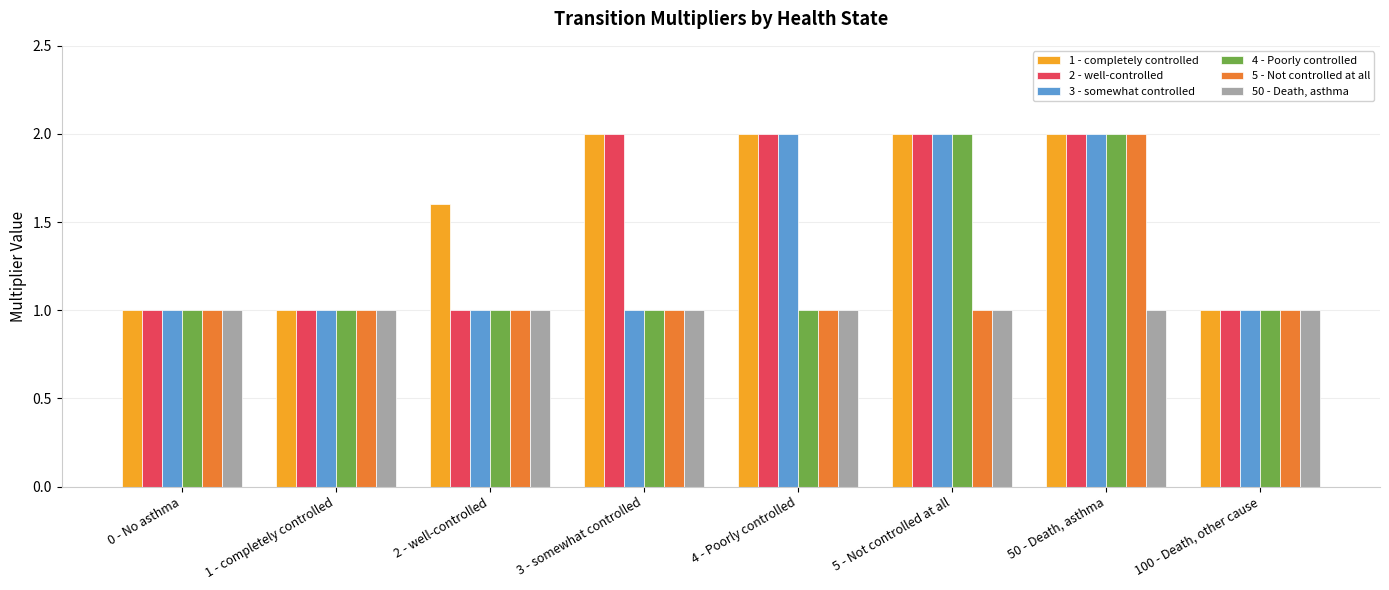

Reading left to right, what are all the values shown in this chart?

1 - completely controlled: 0 - No asthma=1.0	1 - completely controlled=1.0	2 - well-controlled=1.6	3 - somewhat controlled=2.0	4 - Poorly controlled=2.0	5 - Not controlled at all=2.0	50 - Death, asthma=2.0	100 - Death, other cause=1.0
2 - well-controlled: 0 - No asthma=1.0	1 - completely controlled=1.0	2 - well-controlled=1.0	3 - somewhat controlled=2.0	4 - Poorly controlled=2.0	5 - Not controlled at all=2.0	50 - Death, asthma=2.0	100 - Death, other cause=1.0
3 - somewhat controlled: 0 - No asthma=1.0	1 - completely controlled=1.0	2 - well-controlled=1.0	3 - somewhat controlled=1.0	4 - Poorly controlled=2.0	5 - Not controlled at all=2.0	50 - Death, asthma=2.0	100 - Death, other cause=1.0
4 - Poorly controlled: 0 - No asthma=1.0	1 - completely controlled=1.0	2 - well-controlled=1.0	3 - somewhat controlled=1.0	4 - Poorly controlled=1.0	5 - Not controlled at all=2.0	50 - Death, asthma=2.0	100 - Death, other cause=1.0
5 - Not controlled at all: 0 - No asthma=1.0	1 - completely controlled=1.0	2 - well-controlled=1.0	3 - somewhat controlled=1.0	4 - Poorly controlled=1.0	5 - Not controlled at all=1.0	50 - Death, asthma=2.0	100 - Death, other cause=1.0
50 - Death, asthma: 0 - No asthma=1.0	1 - completely controlled=1.0	2 - well-controlled=1.0	3 - somewhat controlled=1.0	4 - Poorly controlled=1.0	5 - Not controlled at all=1.0	50 - Death, asthma=1.0	100 - Death, other cause=1.0